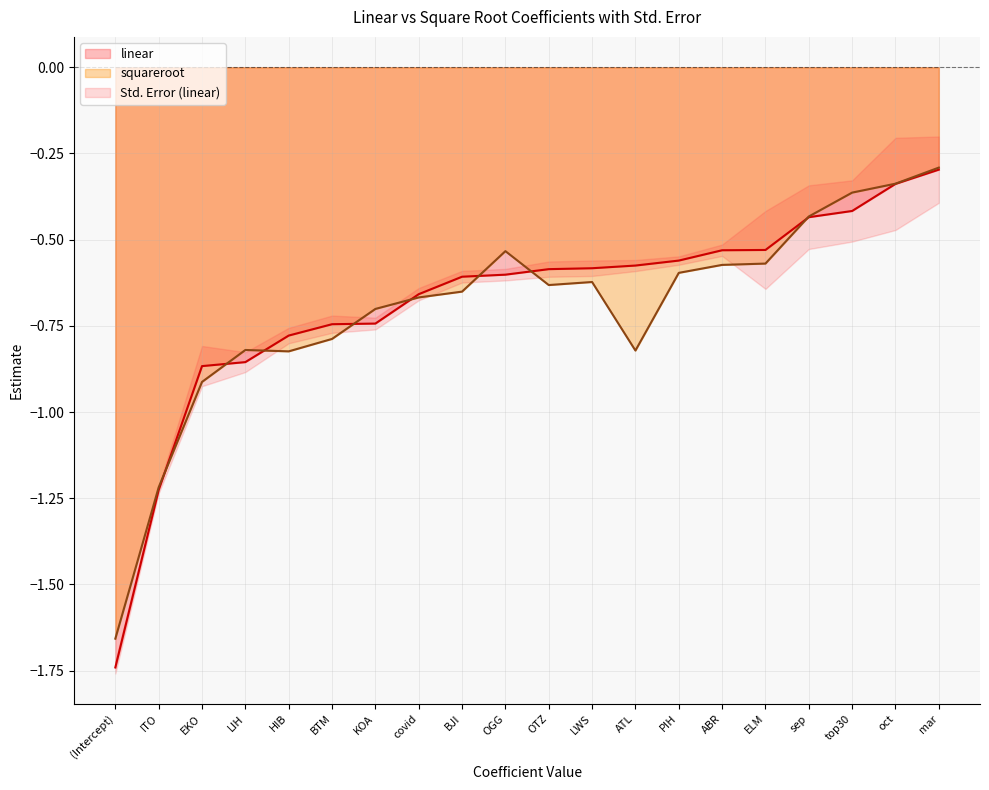

Reading left to right, extract all data points from this chart.

linear: -1.7	-1.2	-0.9	-0.9	-0.8	-0.7	-0.7	-0.7	-0.6	-0.6	-0.6	-0.6	-0.6	-0.6	-0.5	-0.5	-0.4	-0.4	-0.3	-0.3
squareroot: -1.7	-1.2	-0.9	-0.8	-0.8	-0.8	-0.7	-0.7	-0.7	-0.5	-0.6	-0.6	-0.8	-0.6	-0.6	-0.6	-0.4	-0.4	-0.3	-0.3